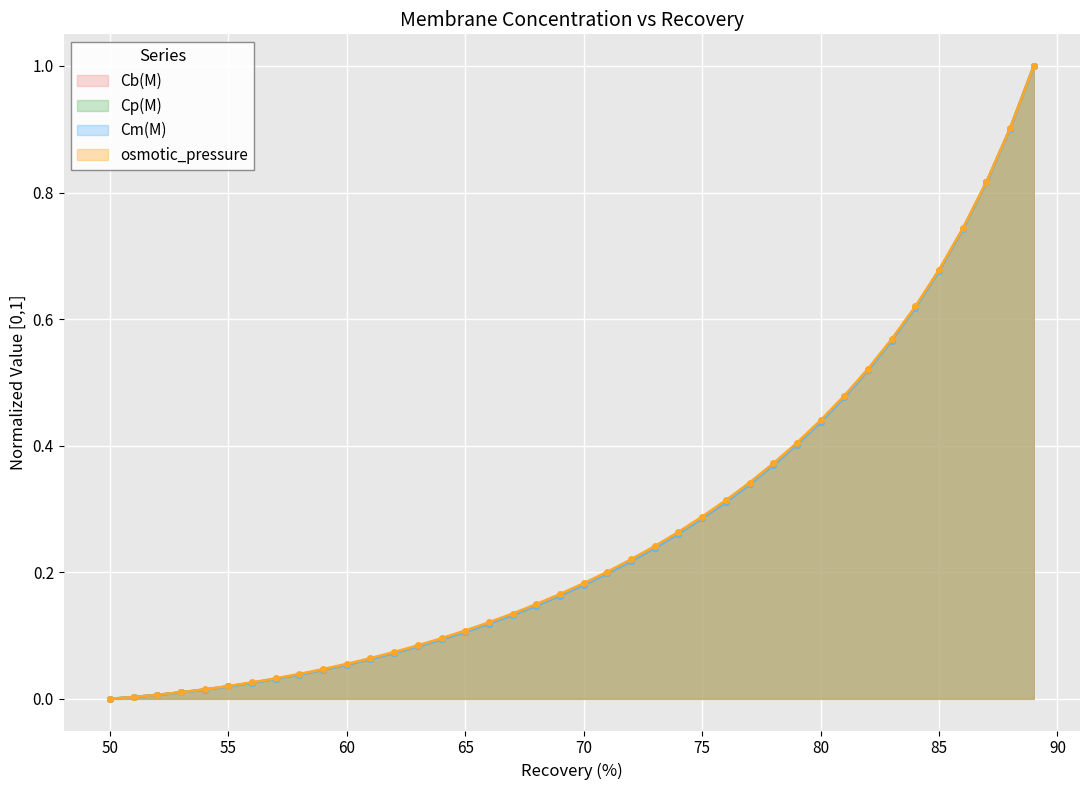

Which series has the largest total across all categories?

osmotic_pressure